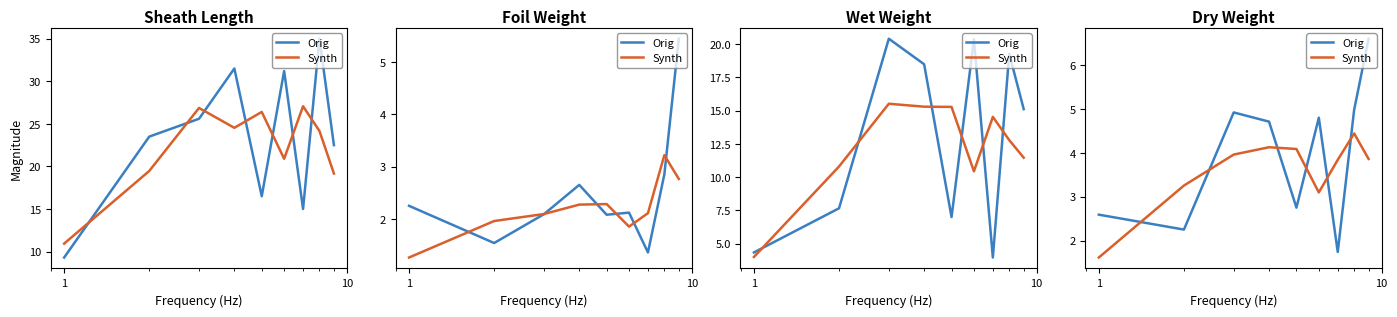

Which series has the largest range (max minus min)?

Orig